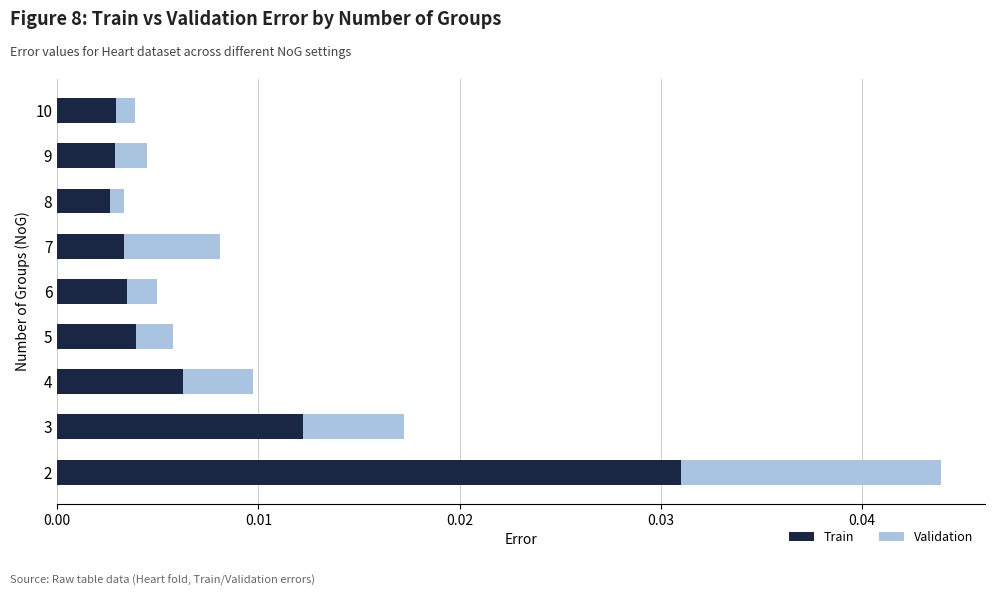

What are all the series names shown in the legend?

Train, Validation